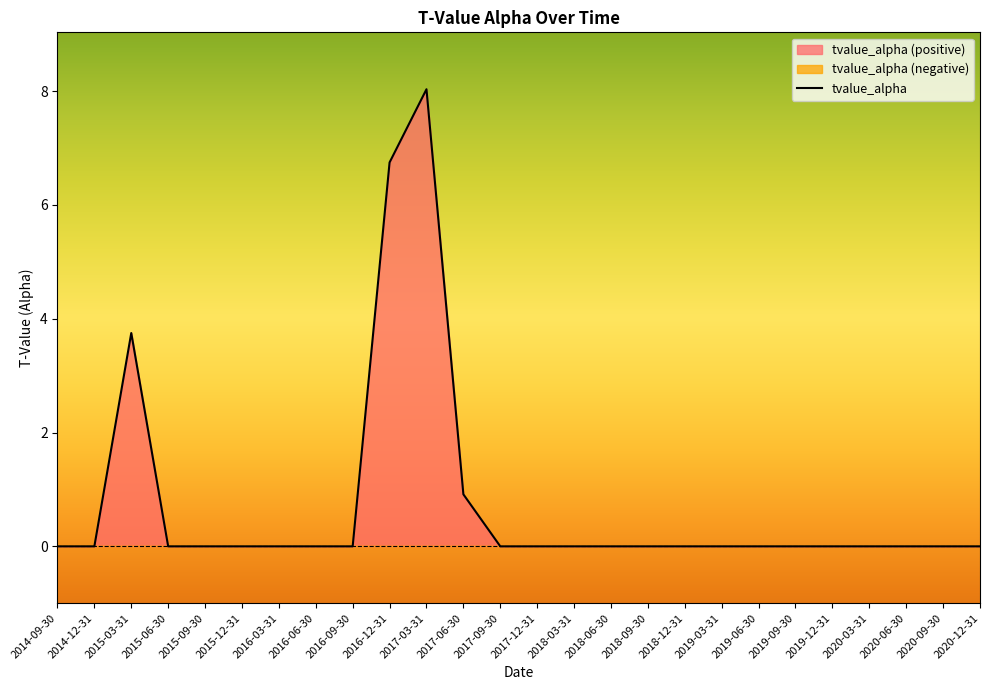

What is the maximum value shown in the chart?

8.0